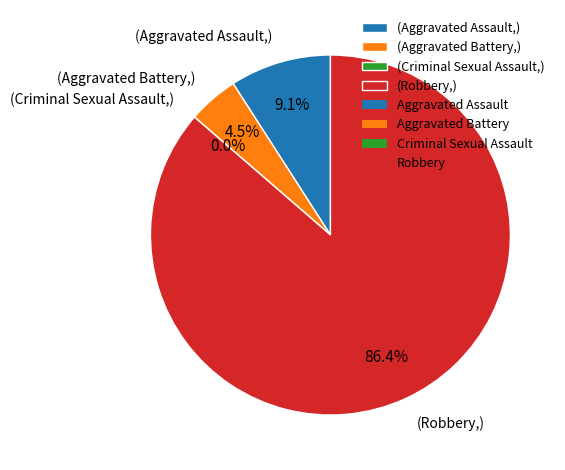

True or false: Aggravated Assault accounts for 9% of the total.

True